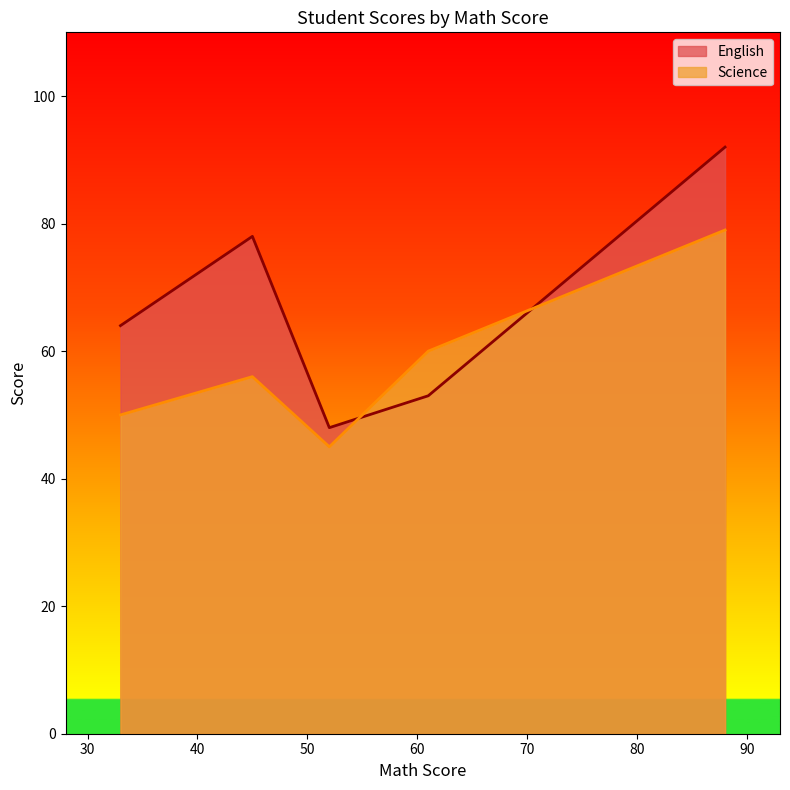

What value does the Science series have at 61, to the nearest 10?

60